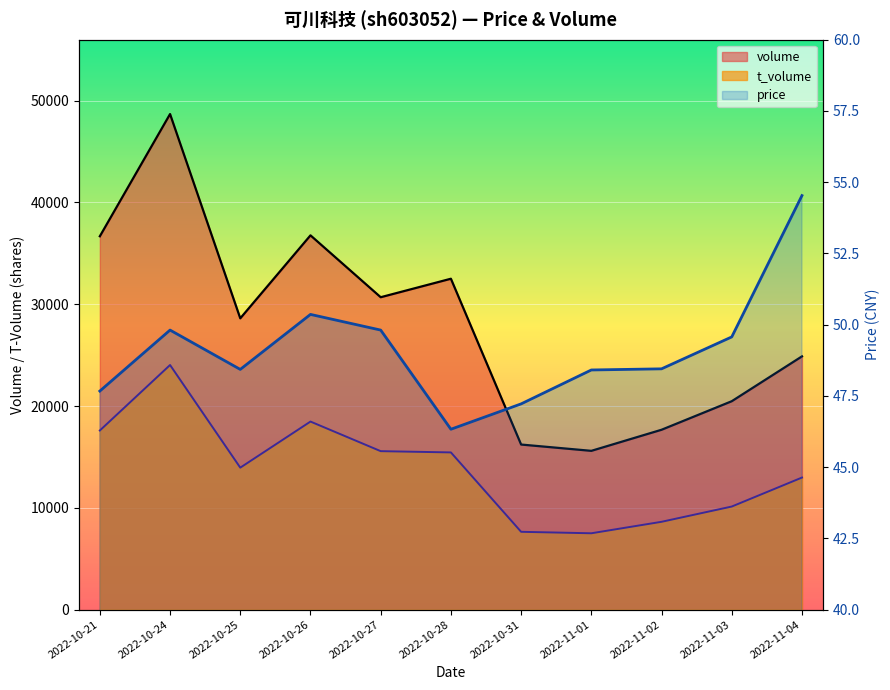

In t_volume, how many points are higher than both neighbors (excluding endpoints)?

2